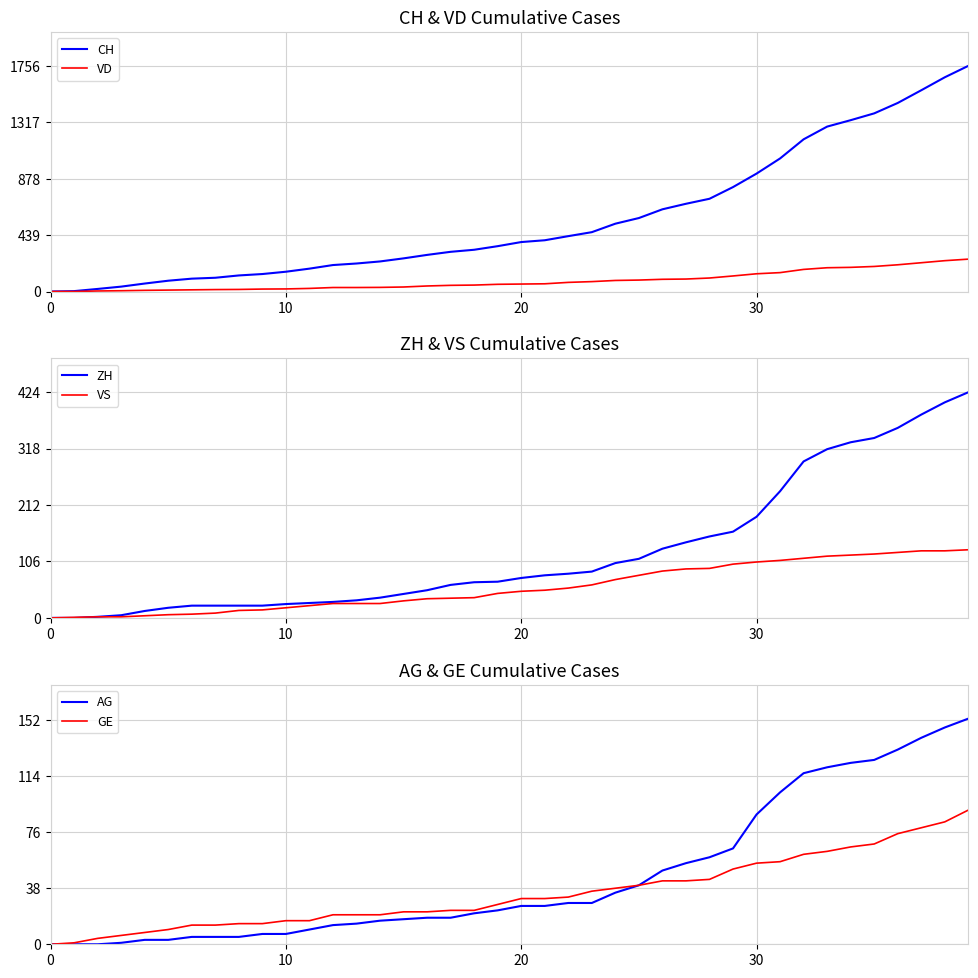

Which series has the largest range (max minus min)?

CH